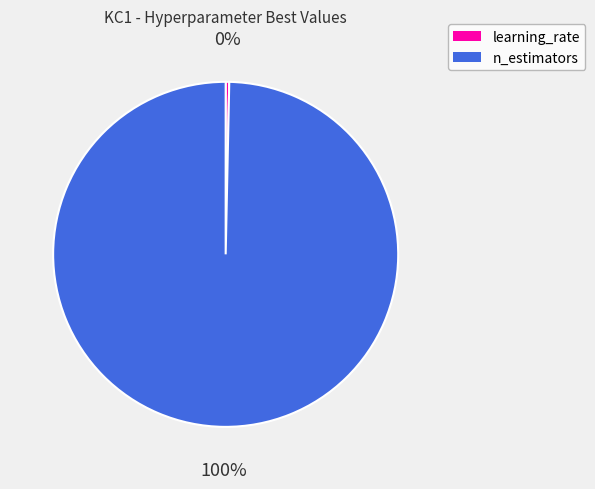

How many segments does this pie chart have?

2